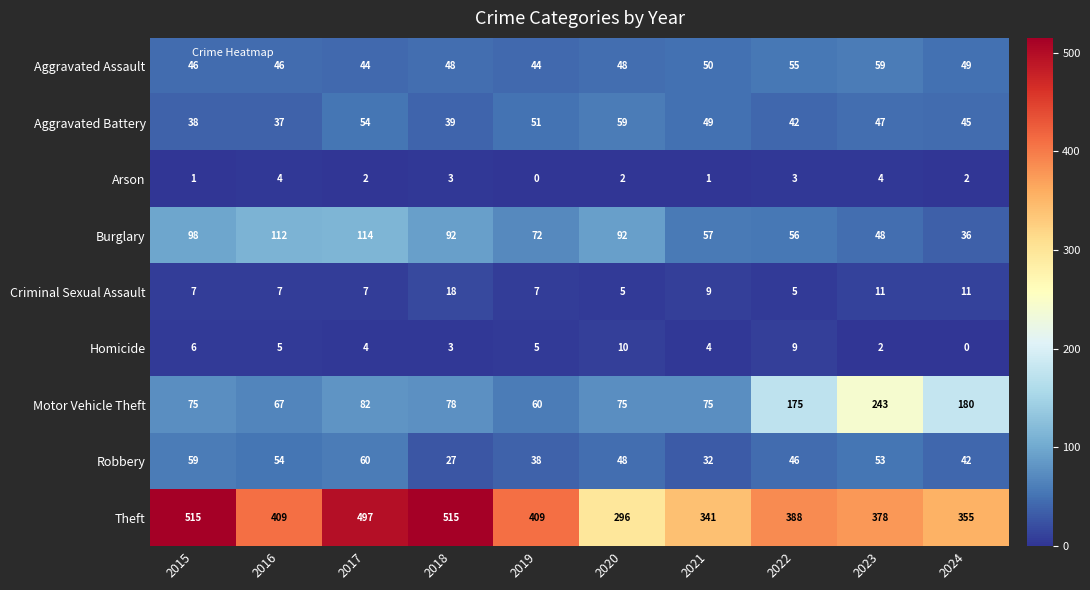

What is the total value across all series at 2024?

720